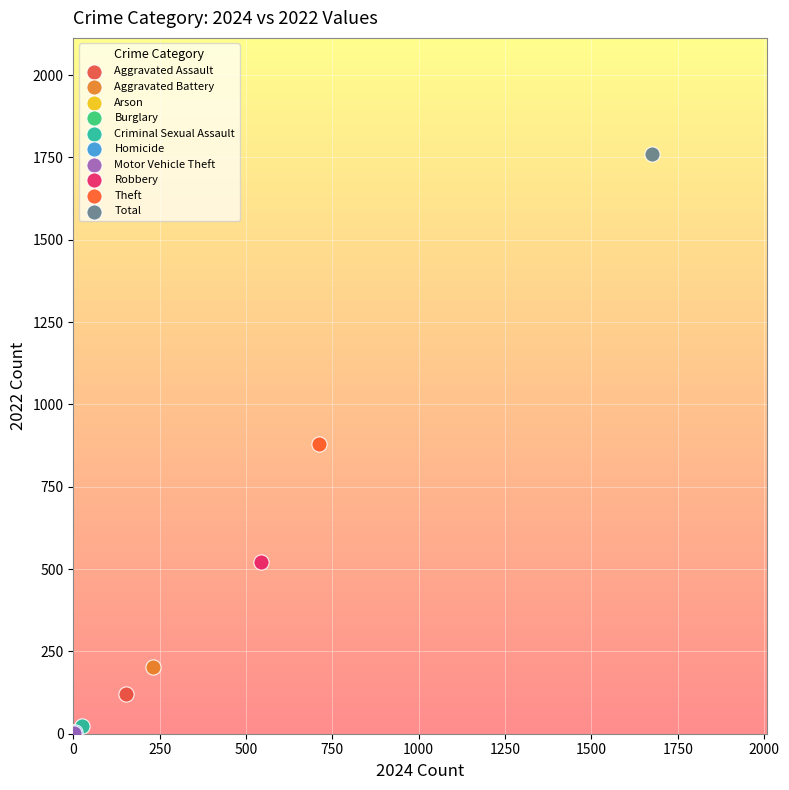

What are all the series names shown in the legend?

Aggravated Assault, Aggravated Battery, Arson, Burglary, Criminal Sexual Assault, Homicide, Motor Vehicle Theft, Robbery, Theft, Total